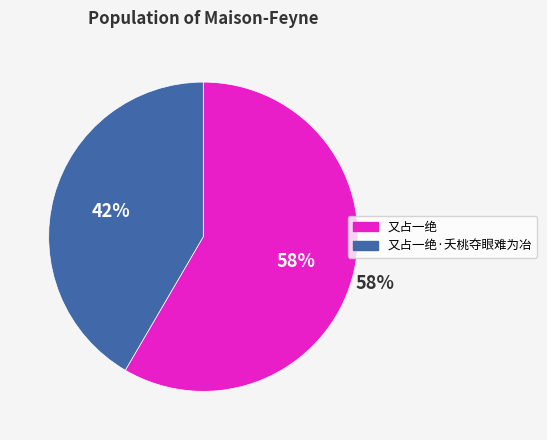

The 又占一绝·夭桃夺眼难为冶 slice represents 42% of the pie. True or false?

True